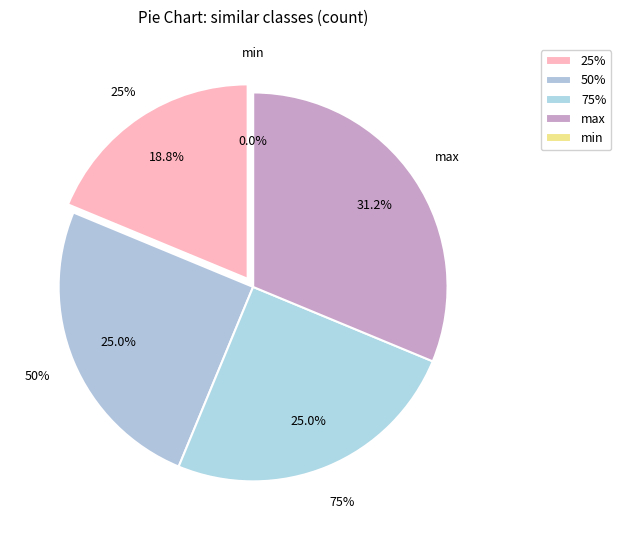

Count the number of slices in the pie.

5